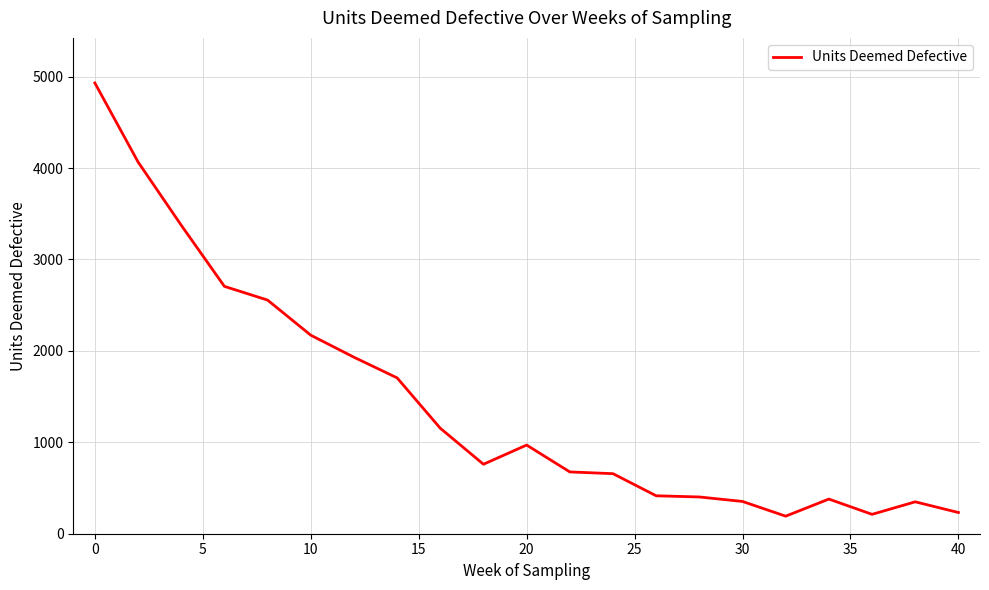

What is the difference between the maximum and minimum values?

4739